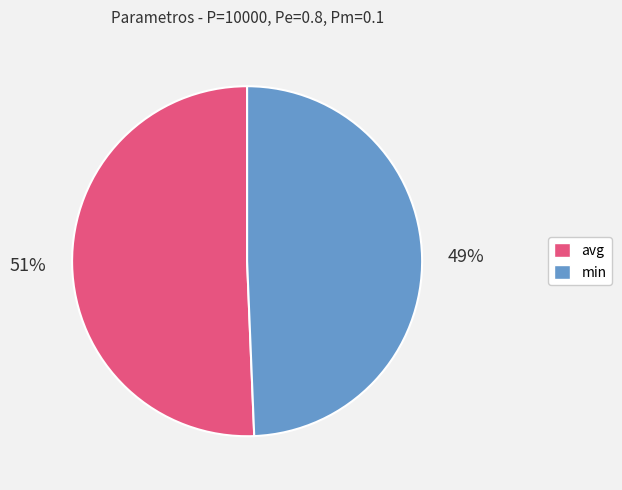

The avg slice represents 37% of the pie. True or false?

False